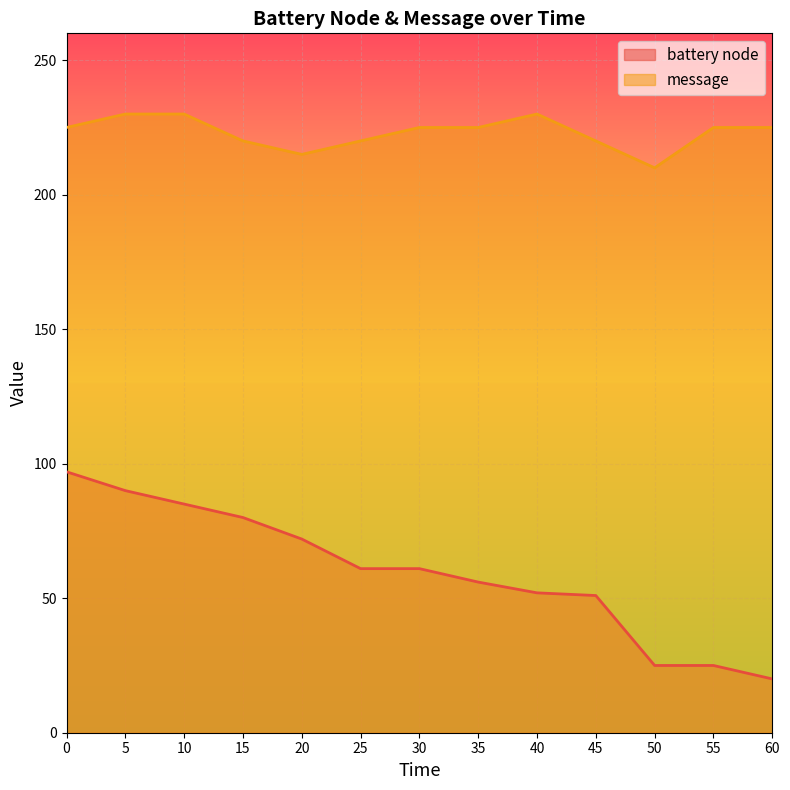

Is the value of battery node at 30 greater than the value of message at 30?

No